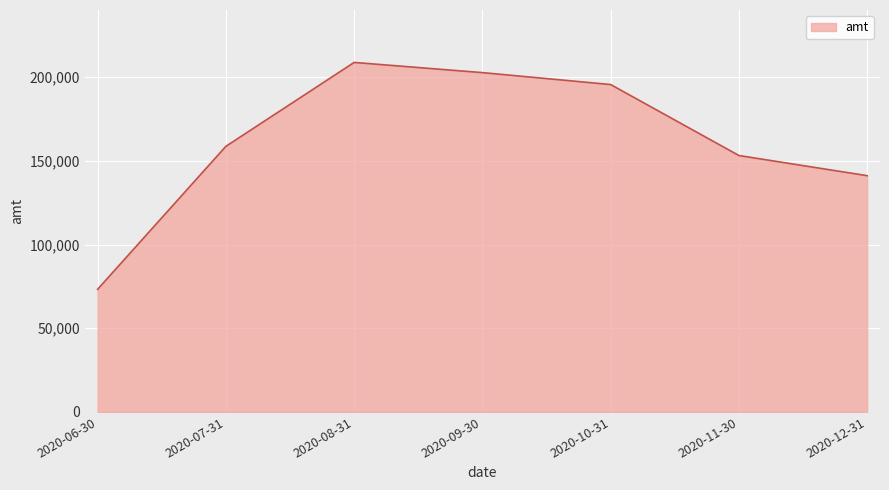

The value at 2020-07-31 is 51909.8. True or false?

False